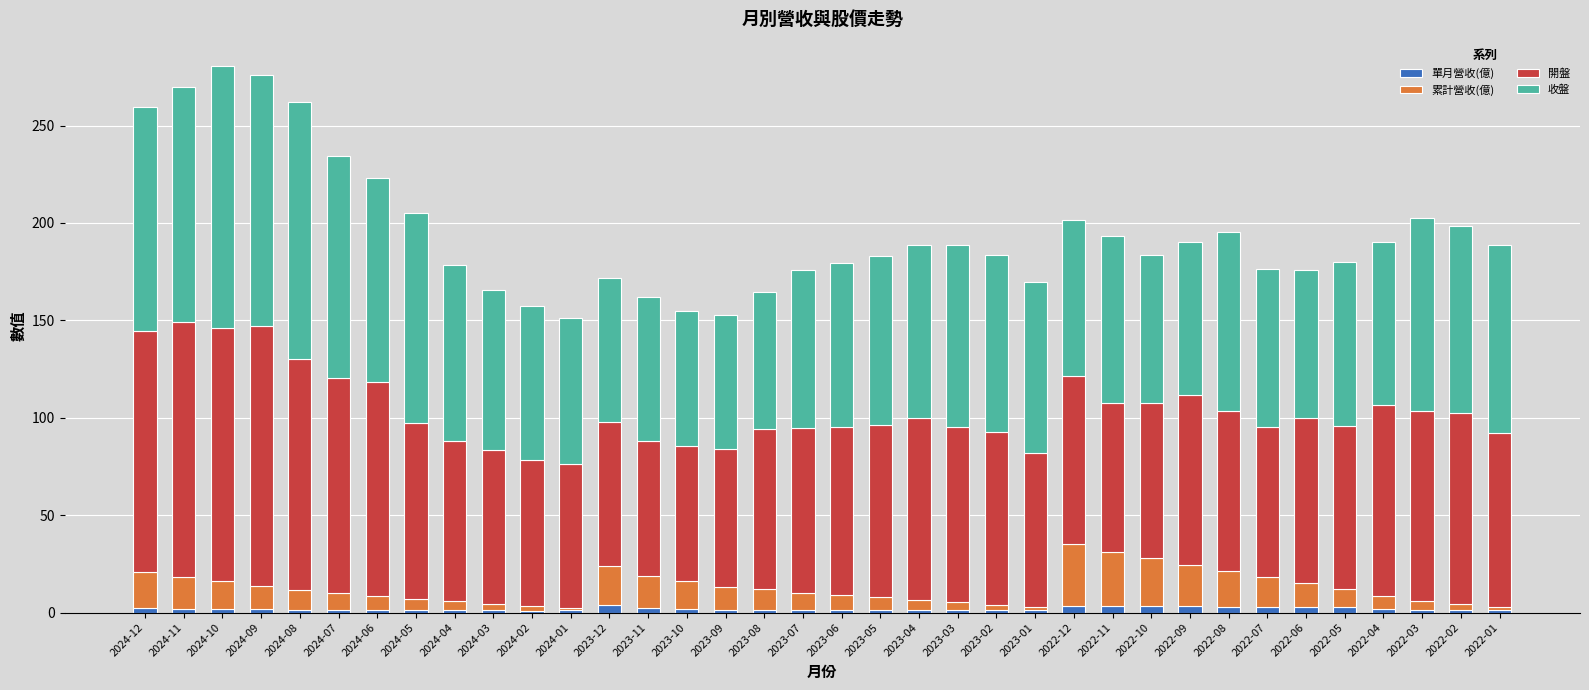

True or false: 單月營收(億) has a value of 1.7 at 2024-09.

True